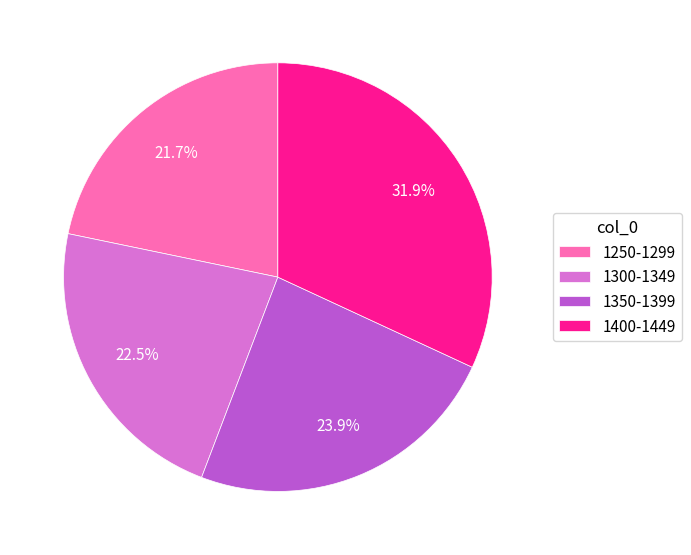

Between 1300-1349 and 1250-1299, which is larger?

1300-1349